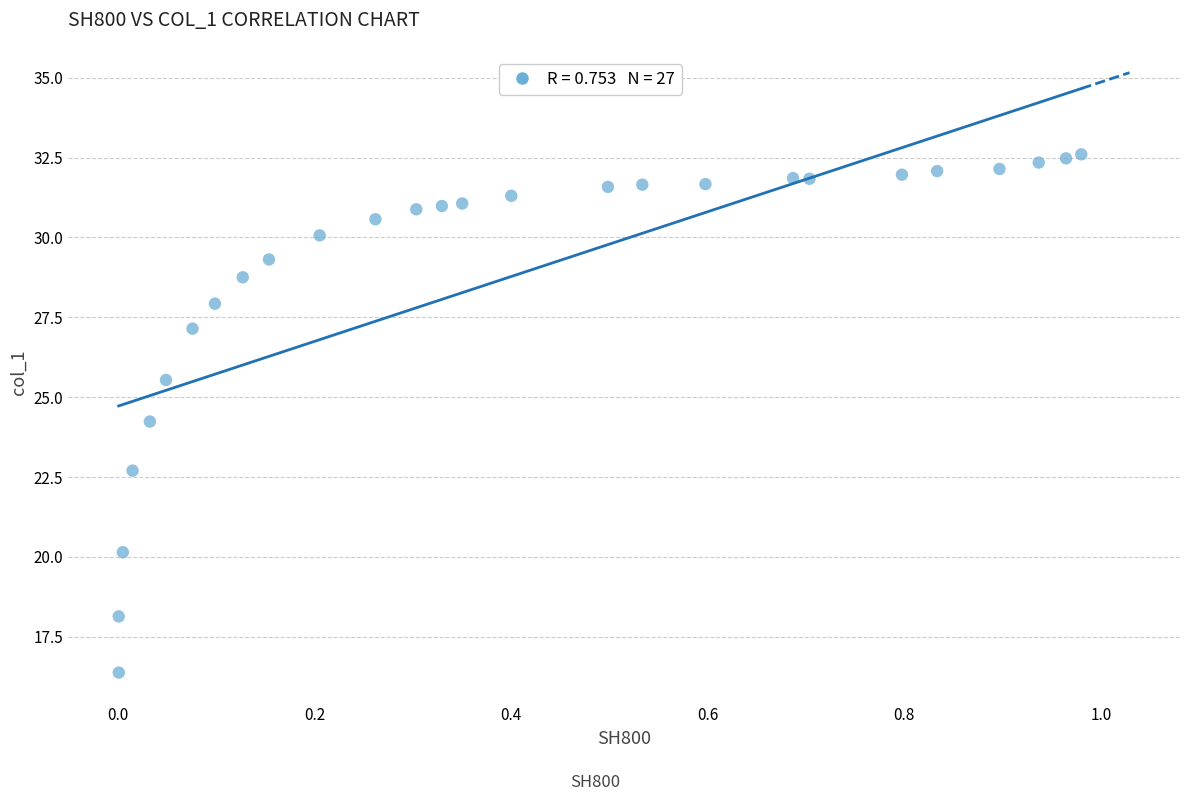

What Y value in the scatter plot is closest to 24?

24.2